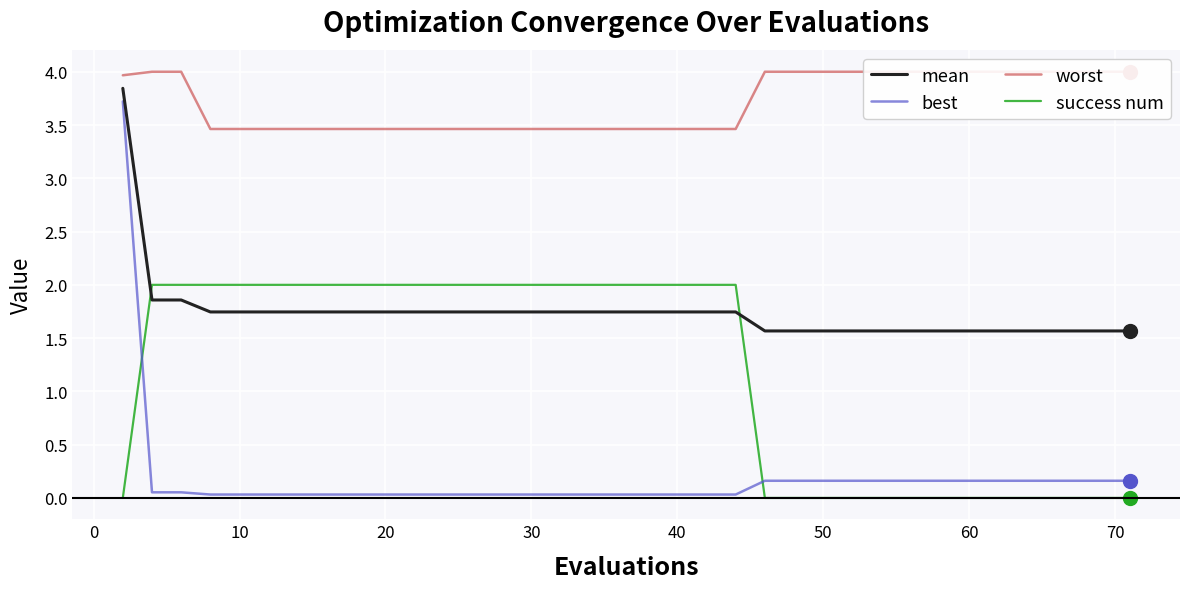

Which series ends up on top after the final intersection of mean and success num?

mean